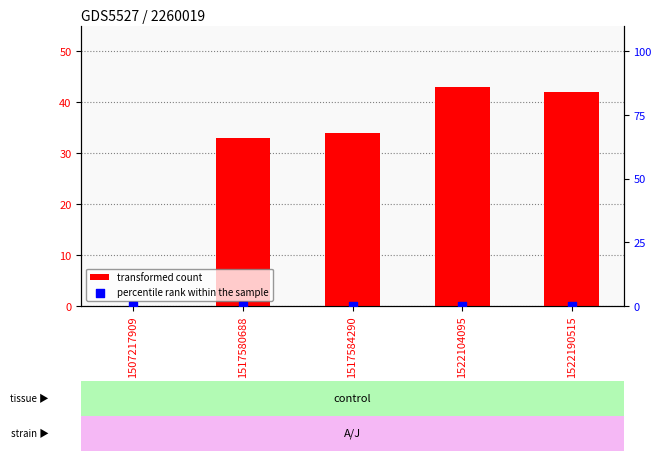

Which series contains the lowest Y value?

transformed count